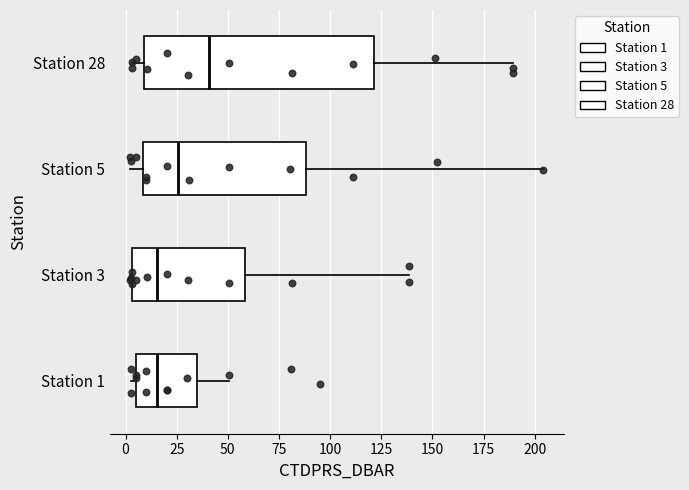

Which box is the widest, from its left edge to its right edge?

Station 28